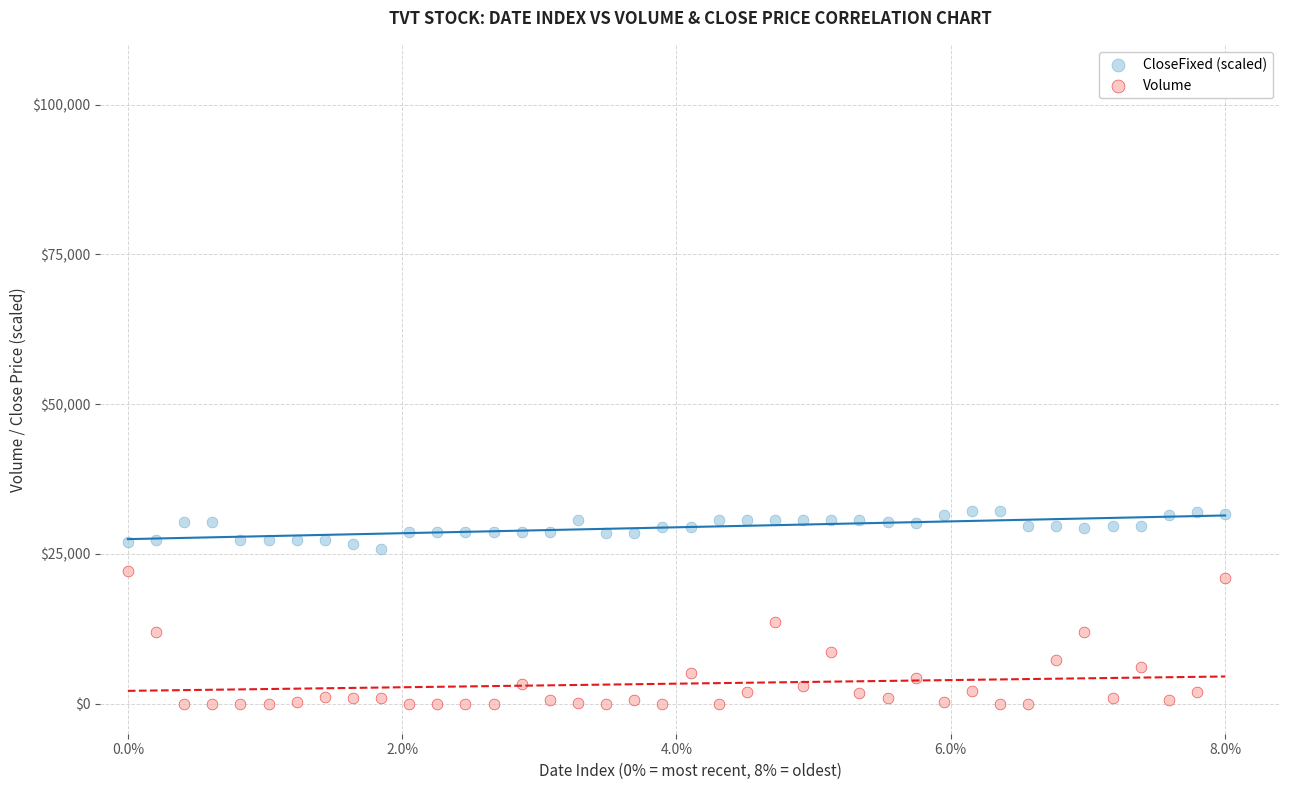

Which series has the widest spread of Y values?

Volume